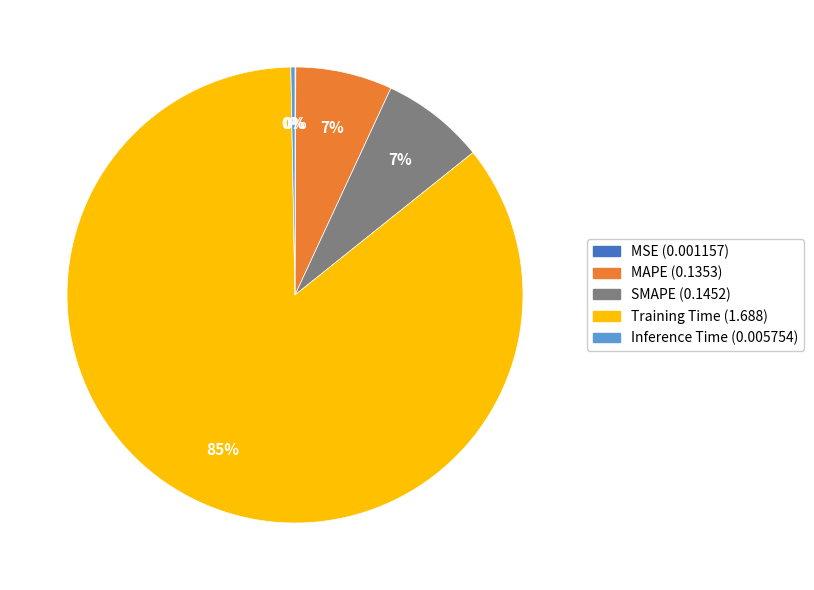

To the nearest percent, what portion does MAPE represent?

7%